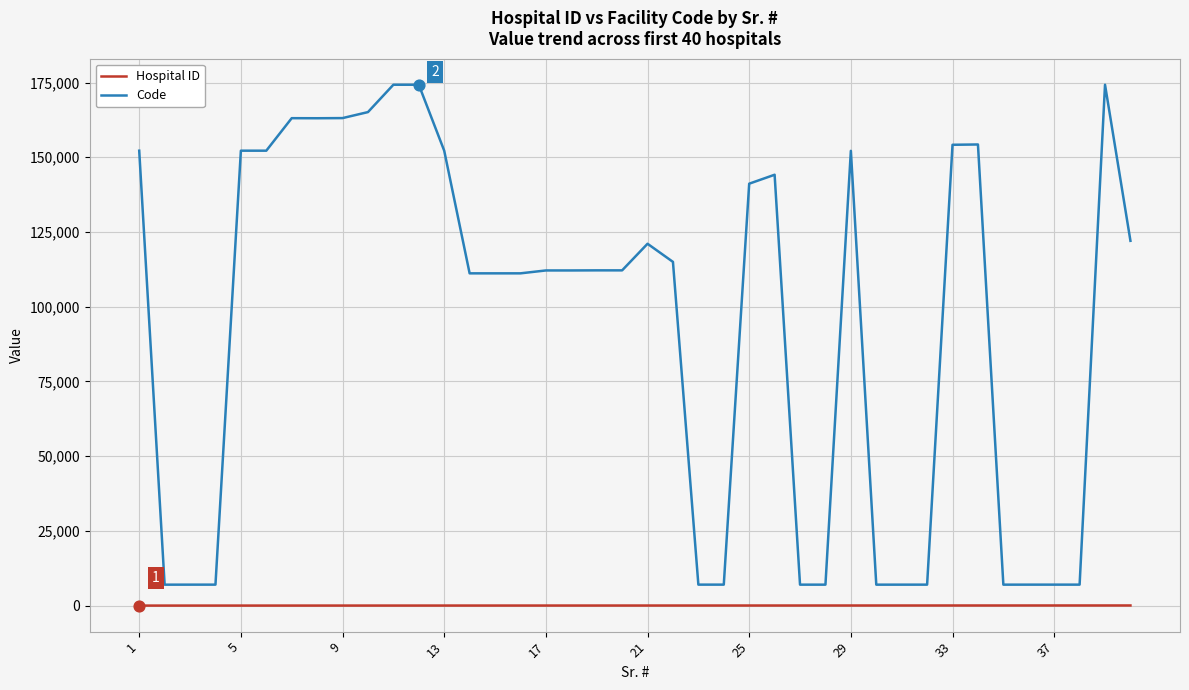

What is the maximum value for Code?

174280